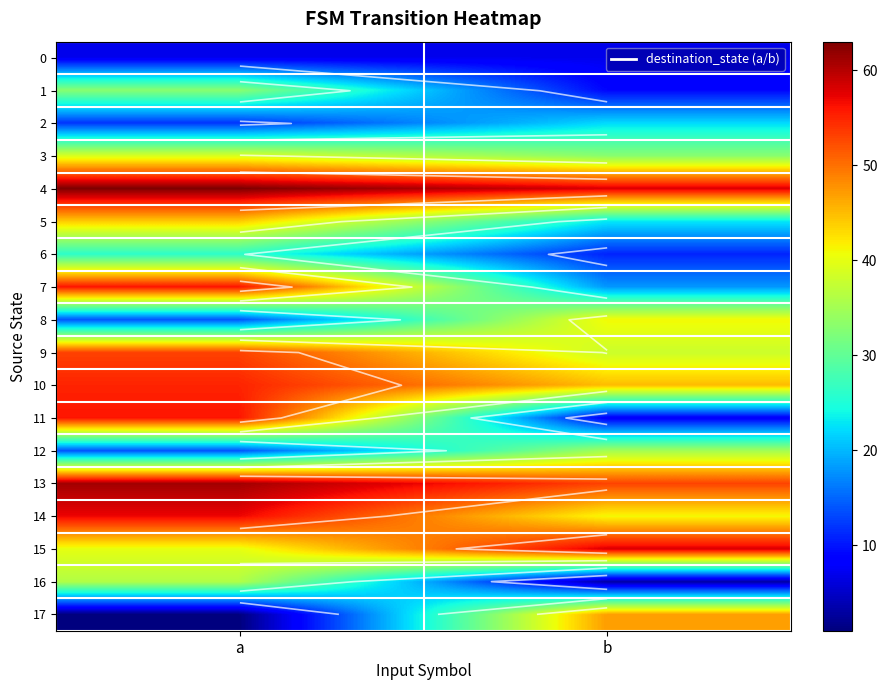

What is the sum of all 15 values?

98